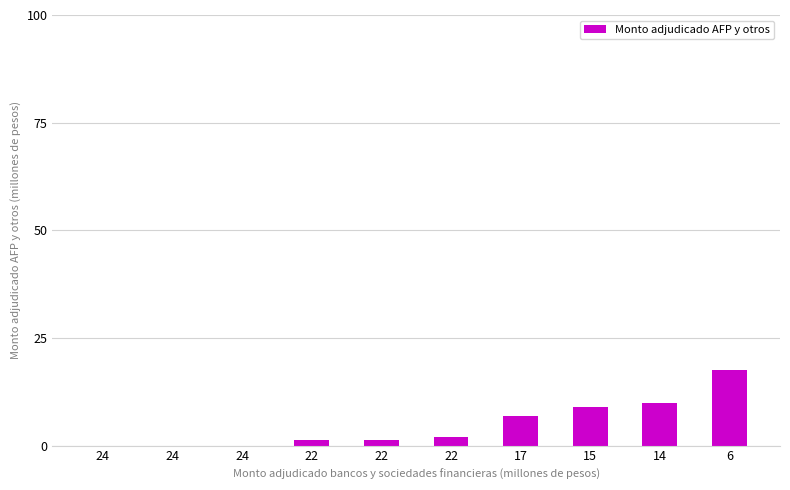

List the labels in order of value, largest first.

6, 14, 15, 17, 22, 22, 22, 24, 24, 24